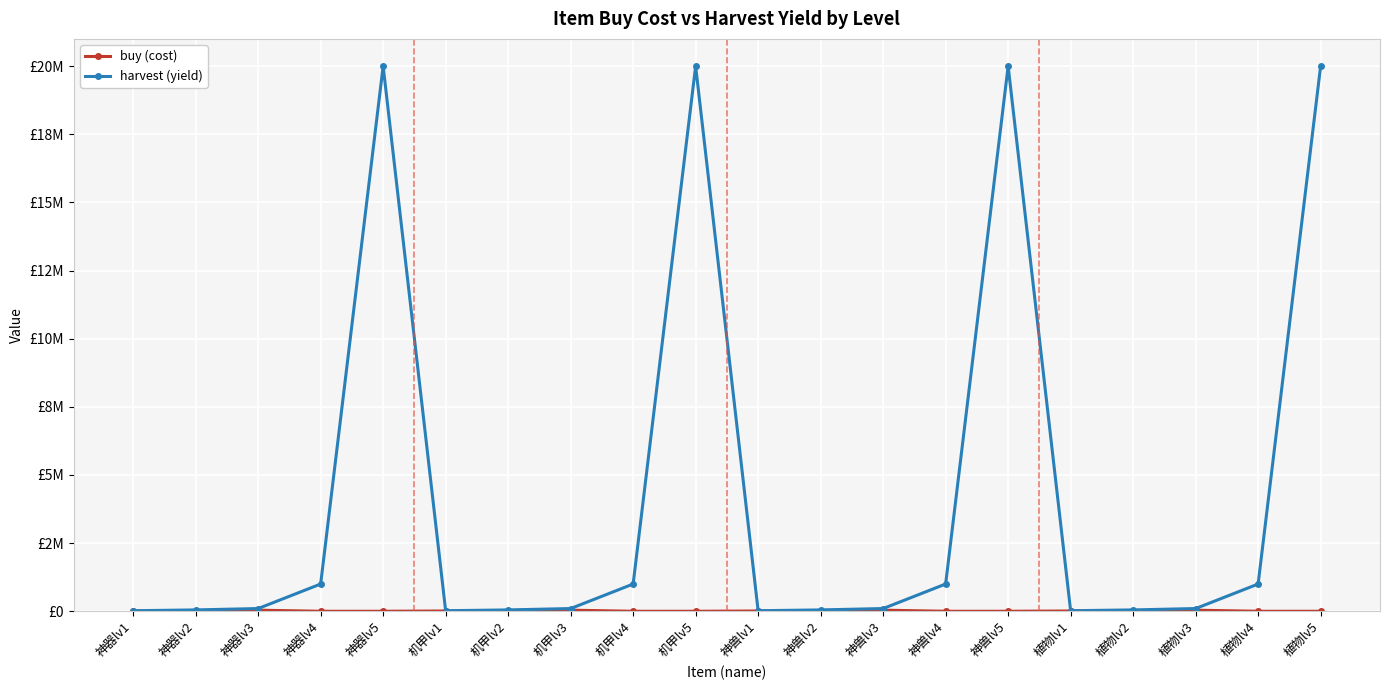

Reading right to left, list all the values displayed in this chart.

buy (cost): 200	10	40000	20000	10000	200	10	40000	20000	10000	200	10	40000	20000	10000	200	10	40000	20000	10000
harvest (yield): 20000000	1000000	100000	50000	20000	20000000	1000000	100000	50000	20000	20000000	1000000	100000	50000	20000	20000000	1000000	100000	50000	20000